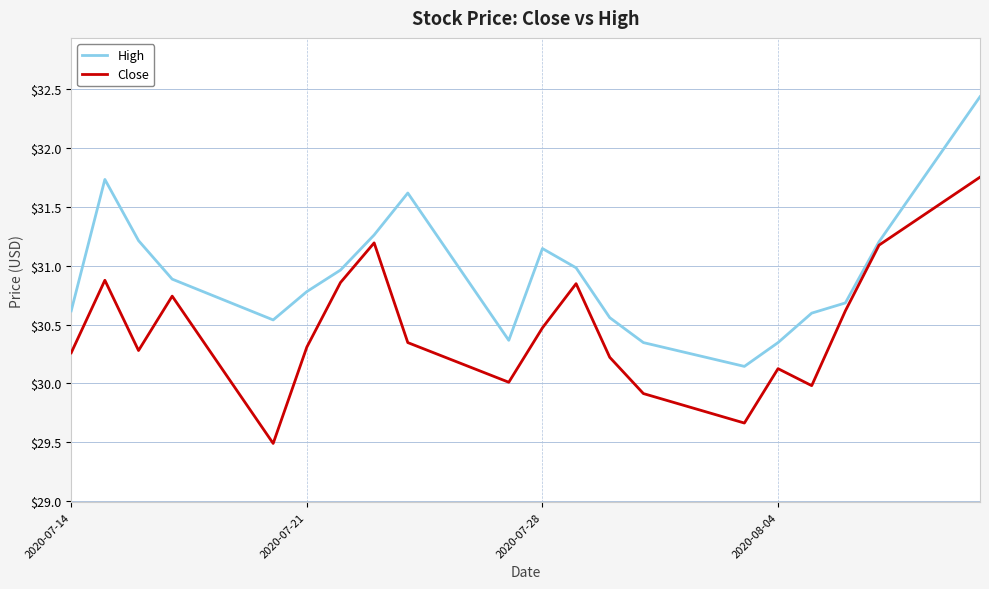

True or false: High has more than 1 interior local peaks.

True